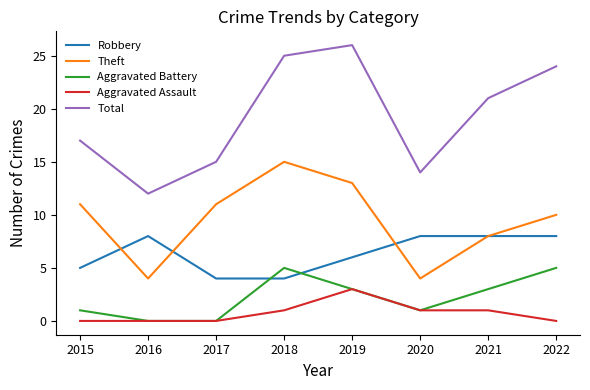

What is the spread (max minus min) of values at 2015?

17